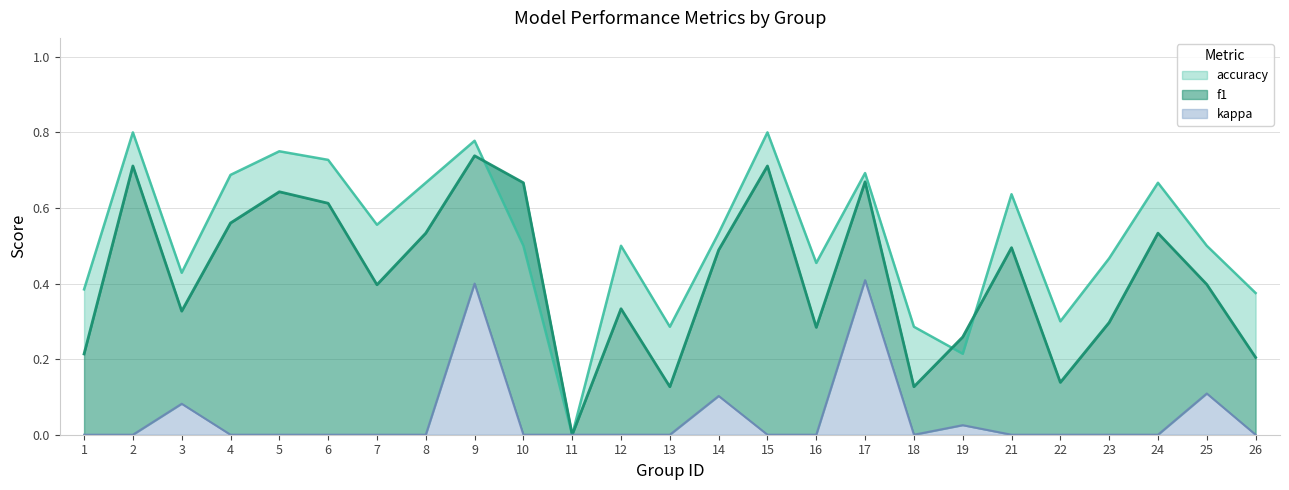

How many interior local valleys does the kappa series have?

1